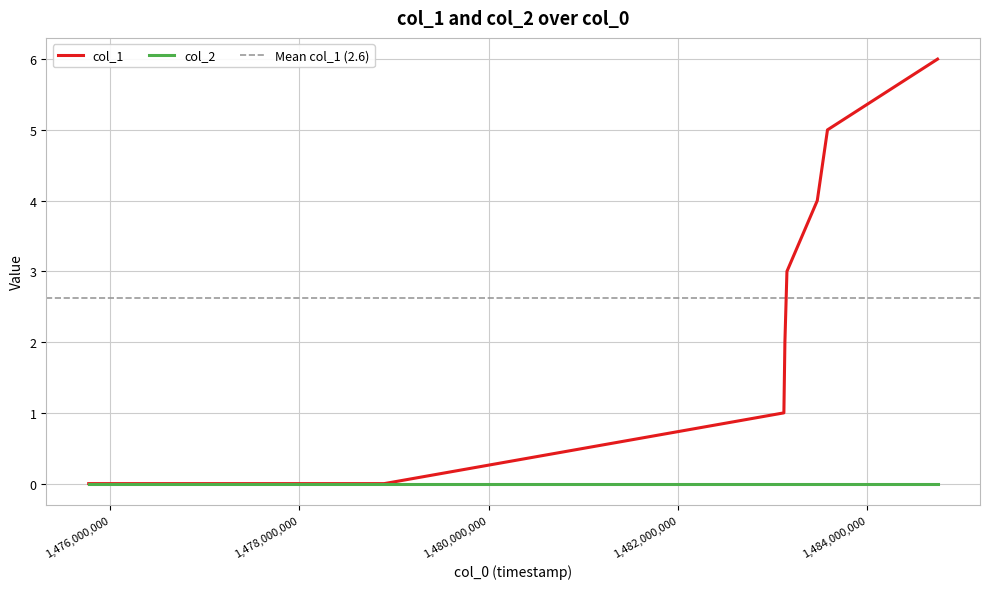

What is the value of the 4th point from the left?

2